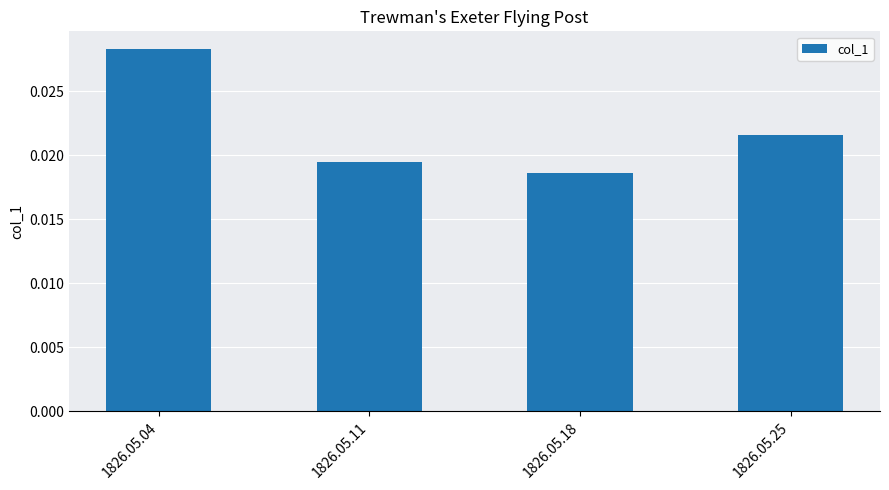

List the labels in order of value, largest first.

1826.05.04, 1826.05.25, 1826.05.11, 1826.05.18